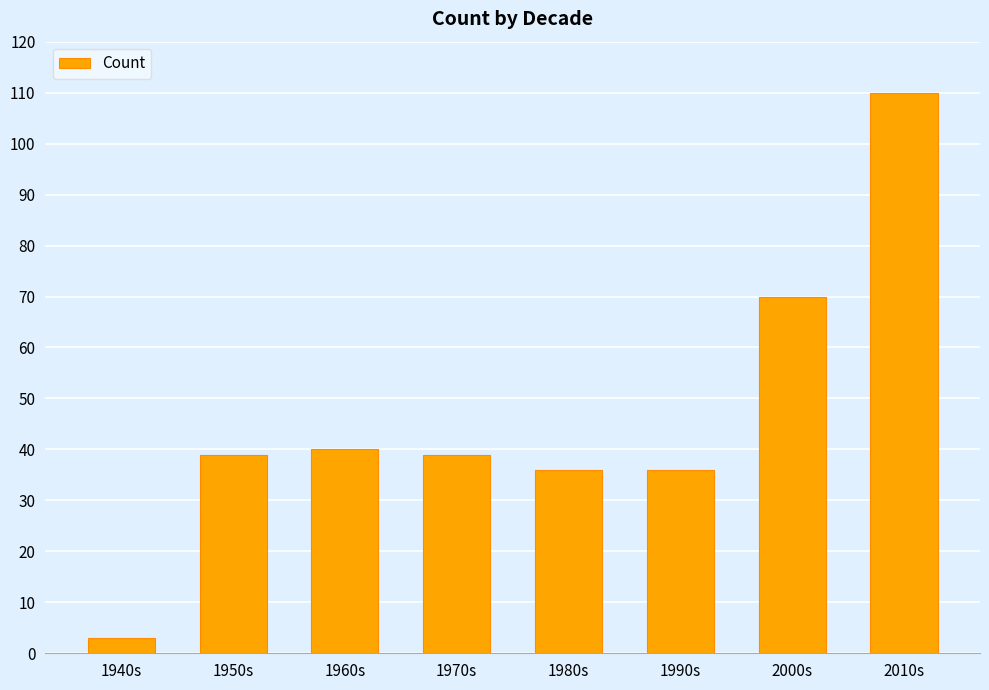

How many distinct data groups are displayed?

1